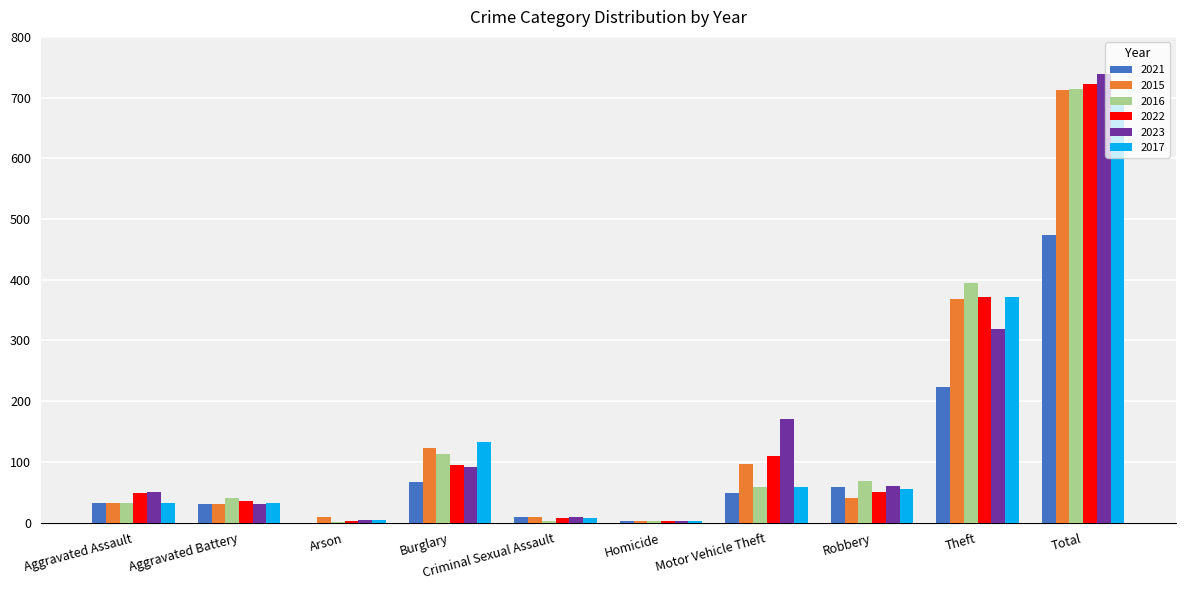

What is the highest value of the 2015 series?

713